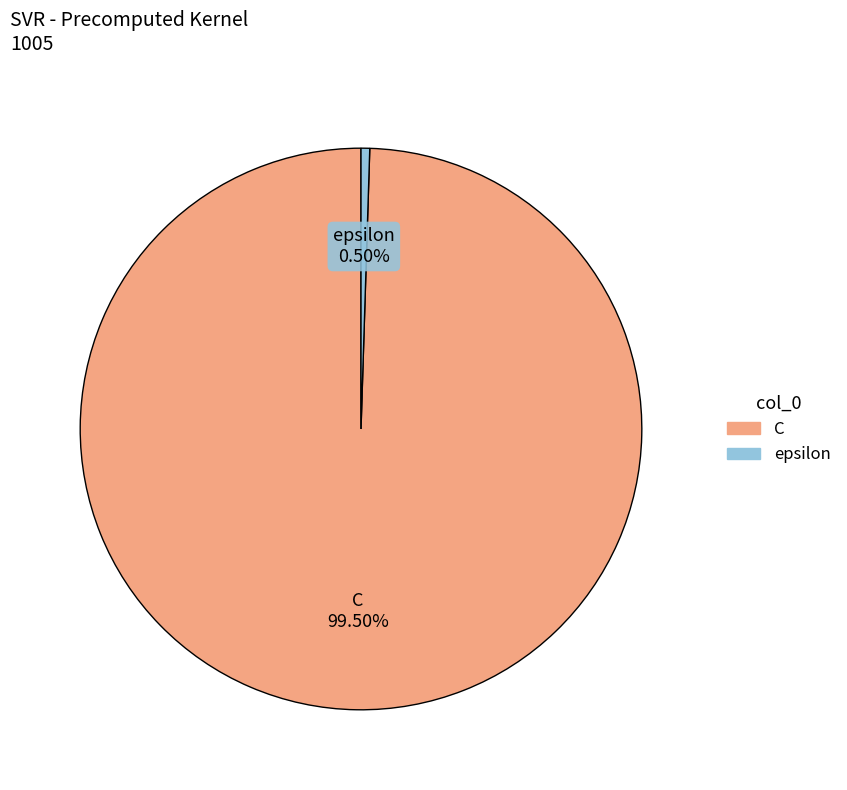

To the nearest percent, what is the difference between the largest and smallest slice percentages?

99%